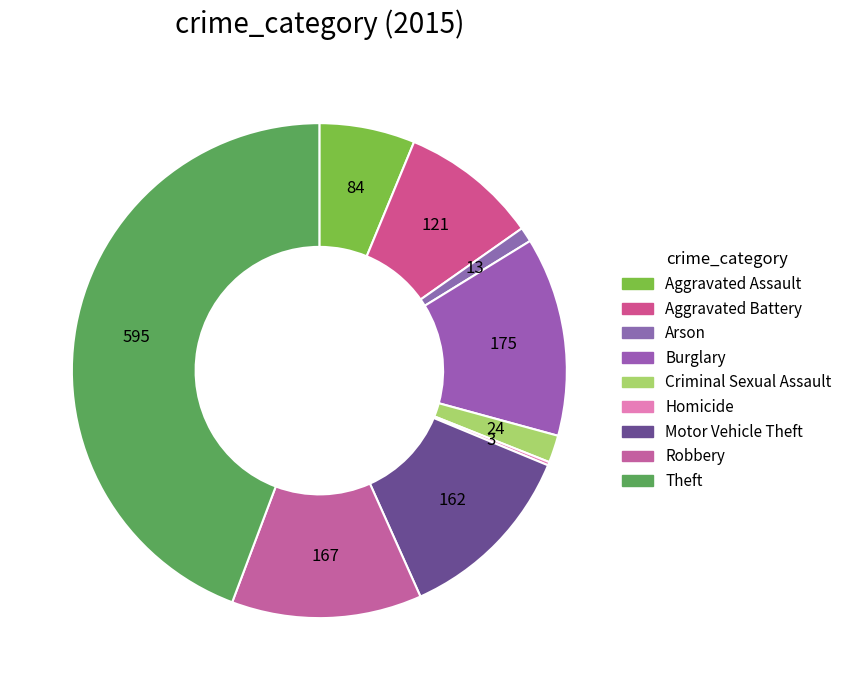

To the nearest percent, what is the average slice percentage?

11%